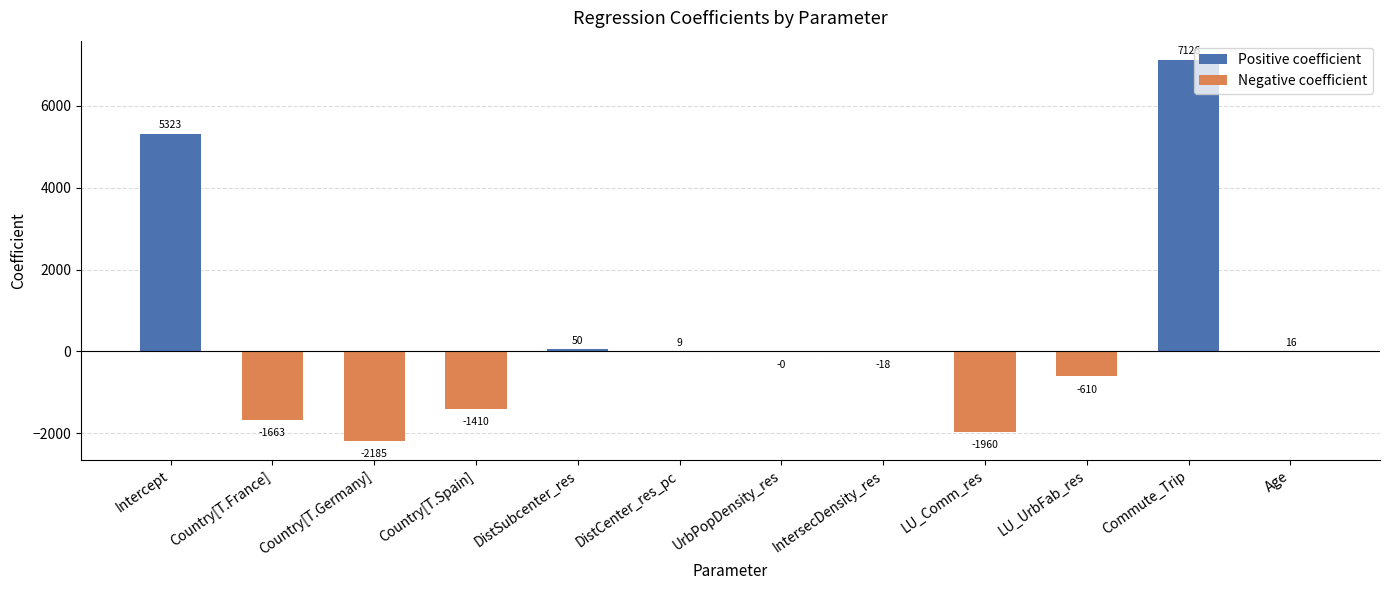

Count the number of values greater than 0.

5